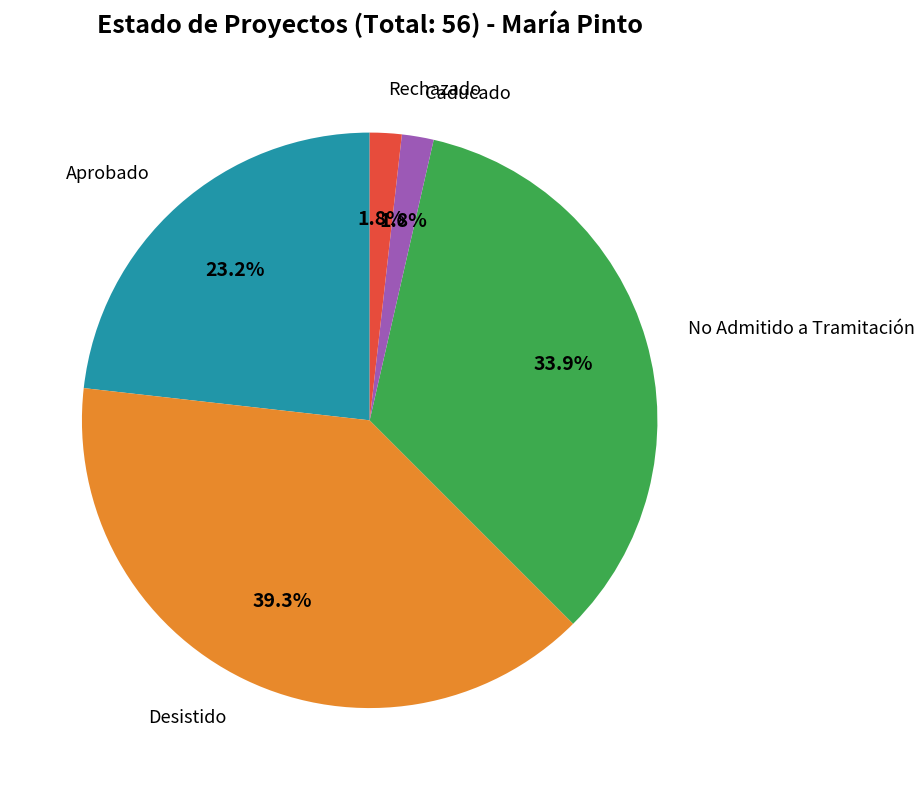

Is there a majority slice in this chart?

No